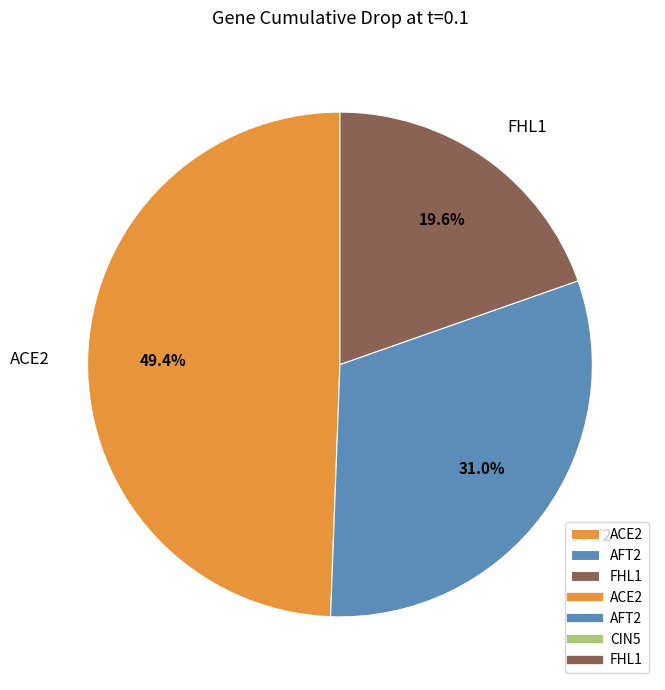

Which category has the biggest portion of the pie?

ACE2